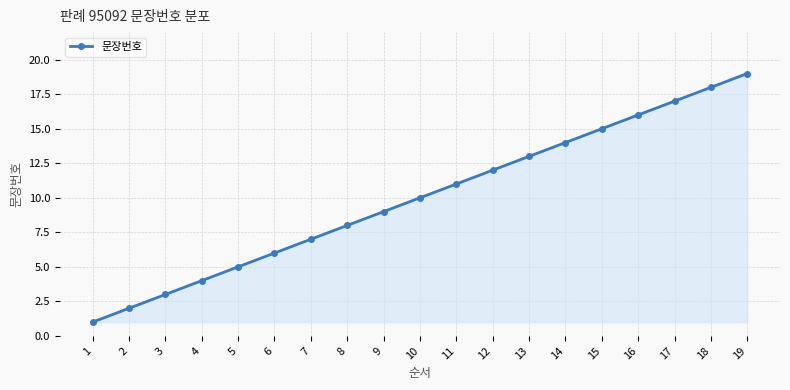

What is the sum of the values at 2 and 15?

17